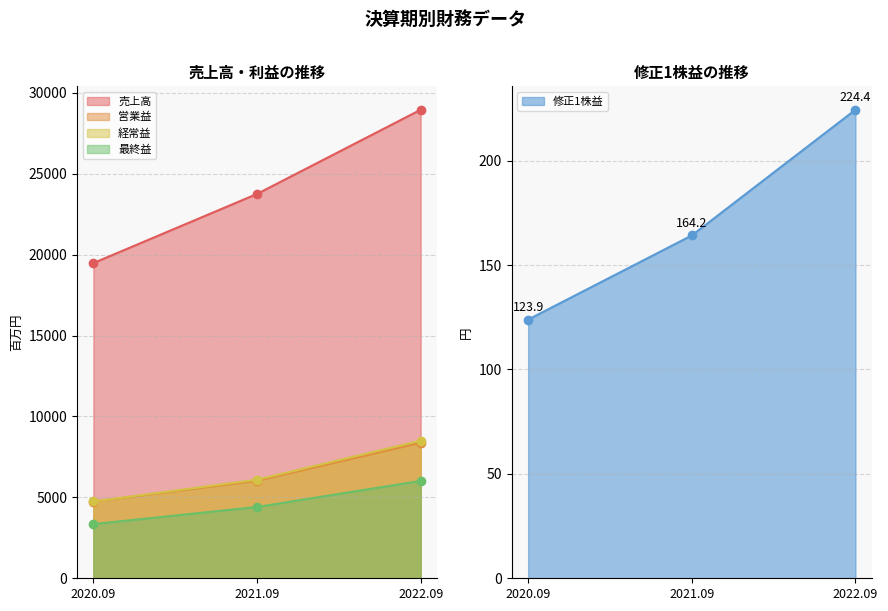

How many data points in 売上高 are less than 23752?

1